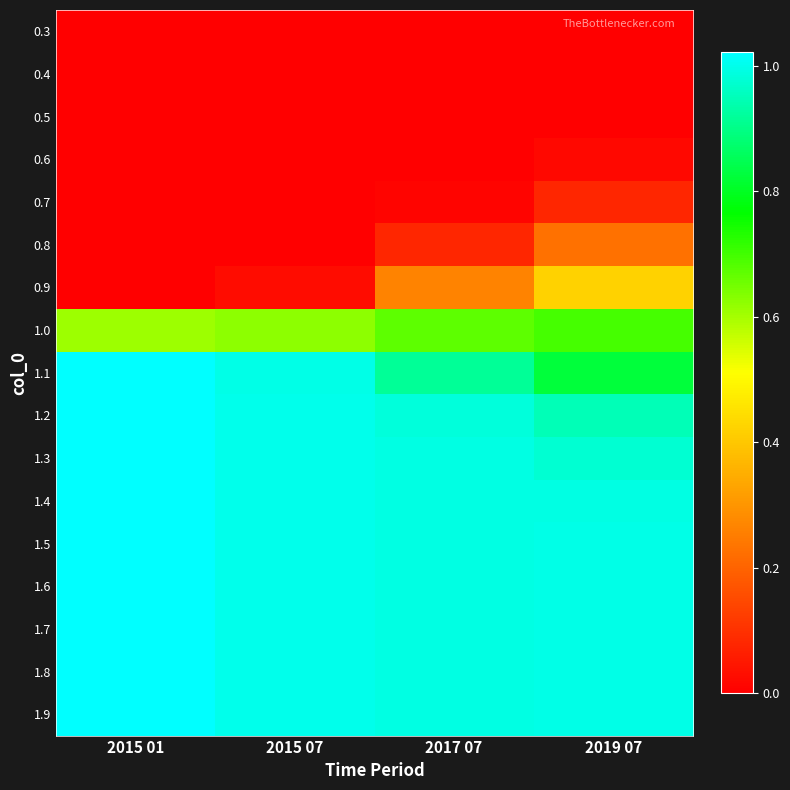

Rank the series at 2017 07 from highest to lowest value.

1.9, 1.8, 1.7, 1.6, 1.5, 1.4, 1.3, 1.2, 1.1, 1.0, 0.9, 0.8, 0.7, 0.6, 0.5, 0.4, 0.3